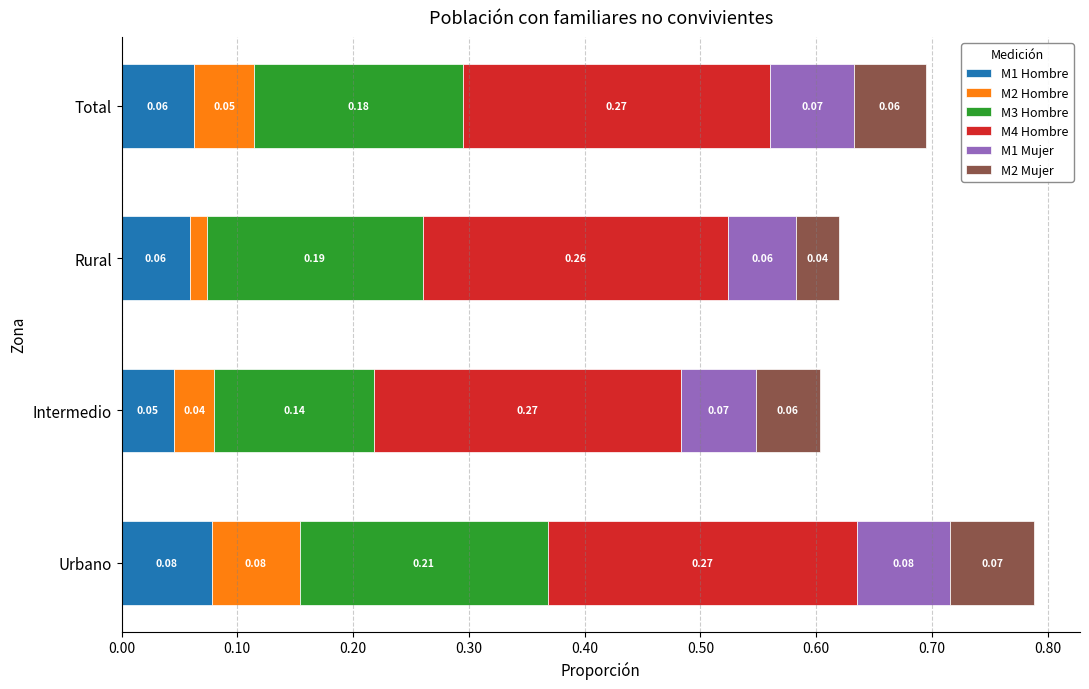

Which category has the lowest value in the M1 Hombre series?

Intermedio